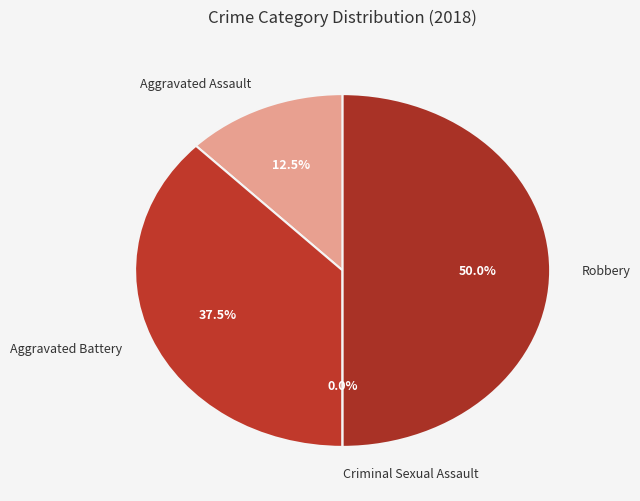

Is there any slice that represents more than half of the pie?

No